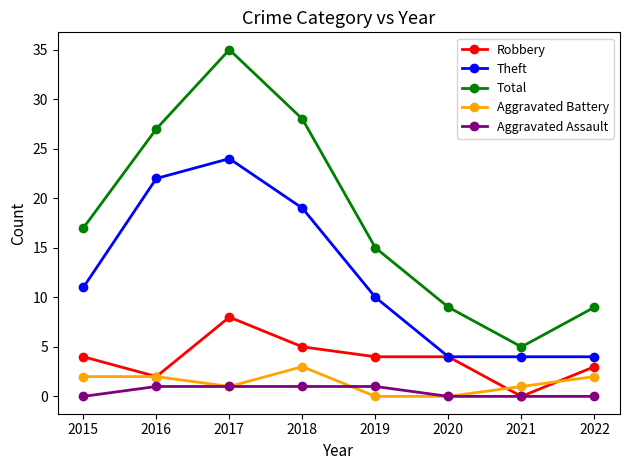

True or false: Aggravated Battery has a value of 1 at 2021.

True